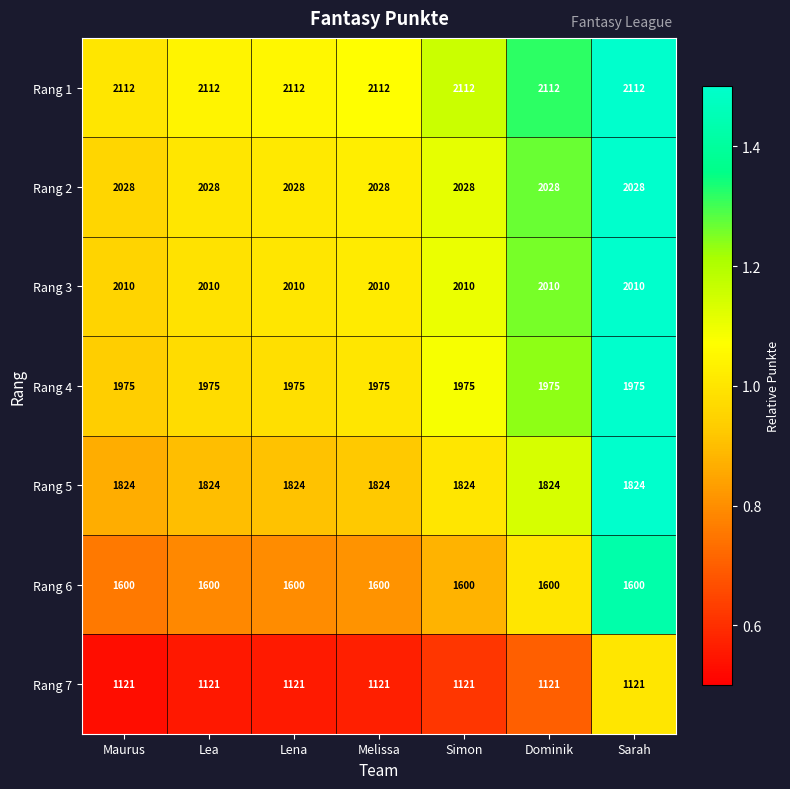

What is the lowest value of the Rang 3 series?

2010